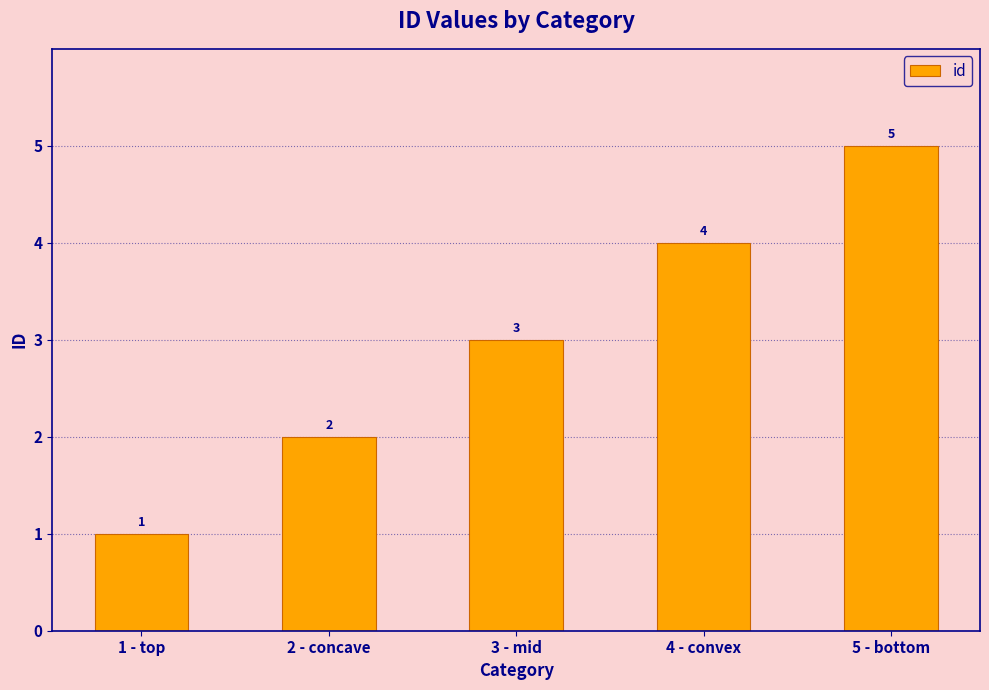

Reading left to right, what are all the values shown in this chart?

1	2	3	4	5